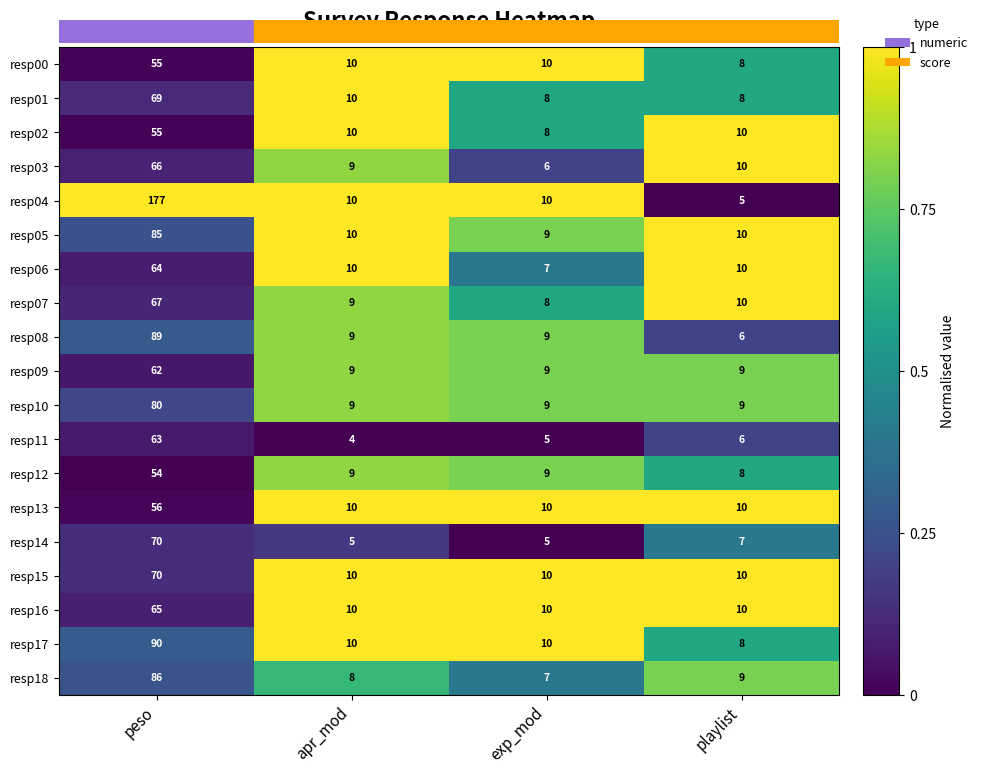

Which series has the largest total across all categories?

resp04